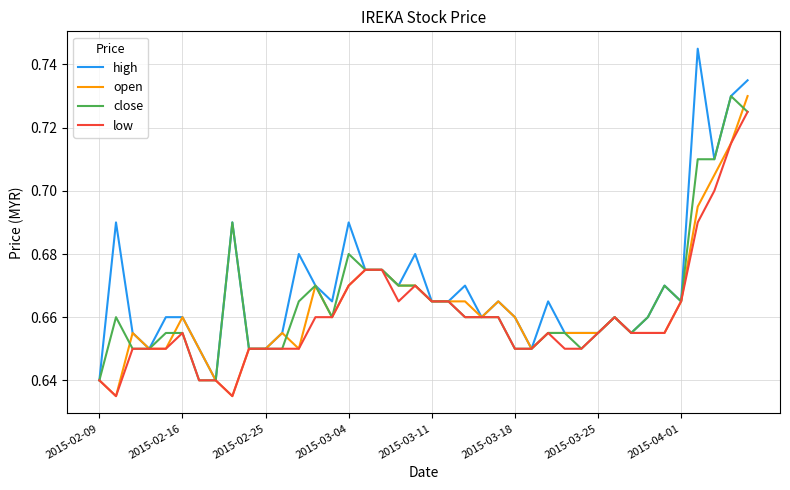

Count the number of data series in this chart.

4